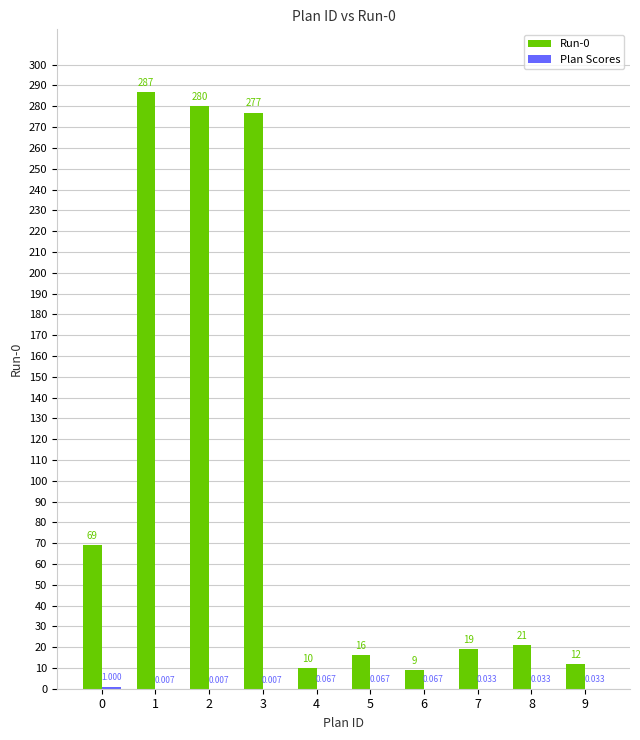

Are the bars grouped side by side (vs. stacked)?

Yes